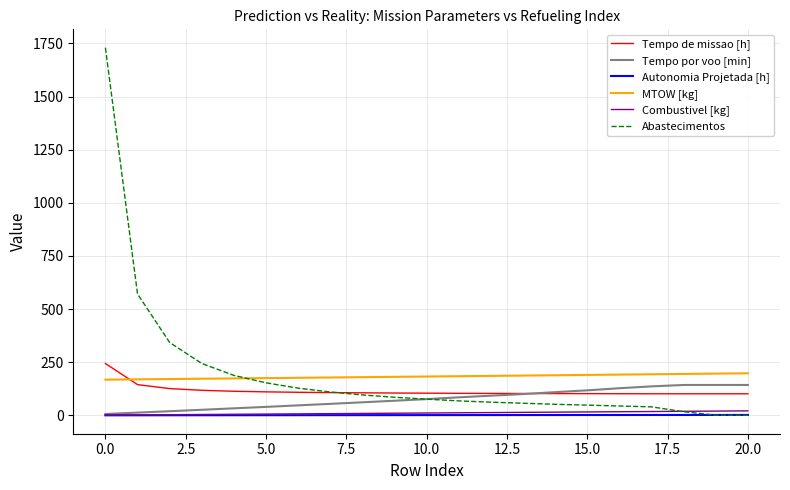

What is the maximum value shown in the chart?

1730.0